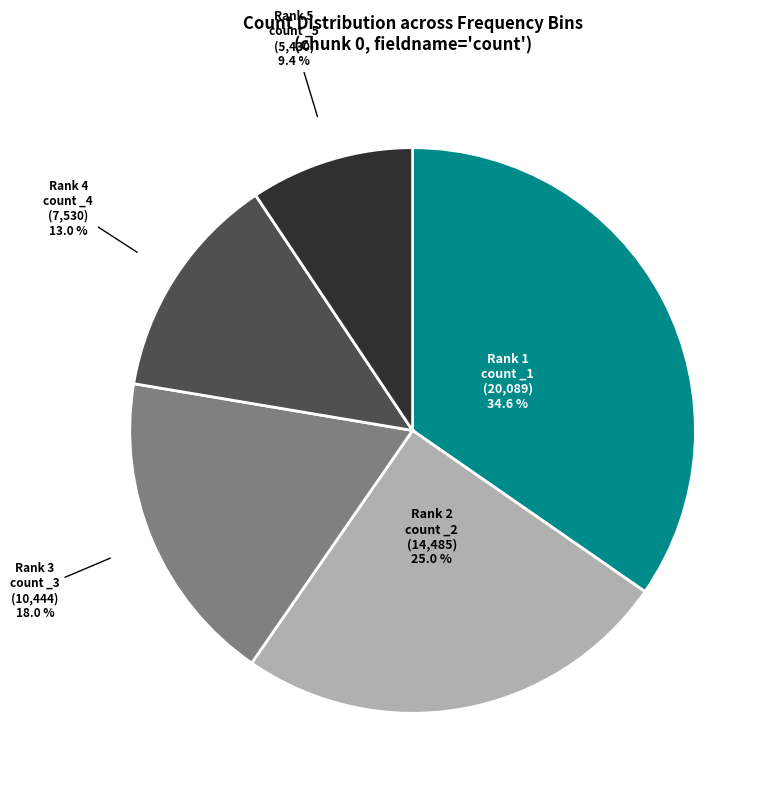

Does any single category account for the majority?

No